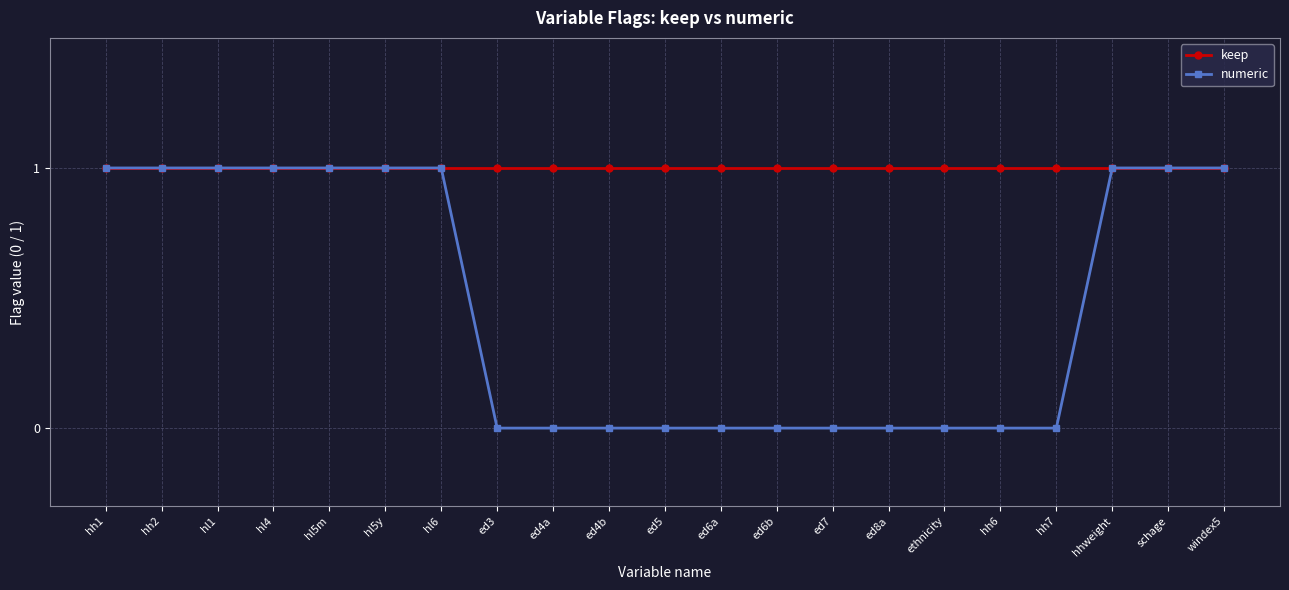

What is the label of the 1st point from the right?

windex5